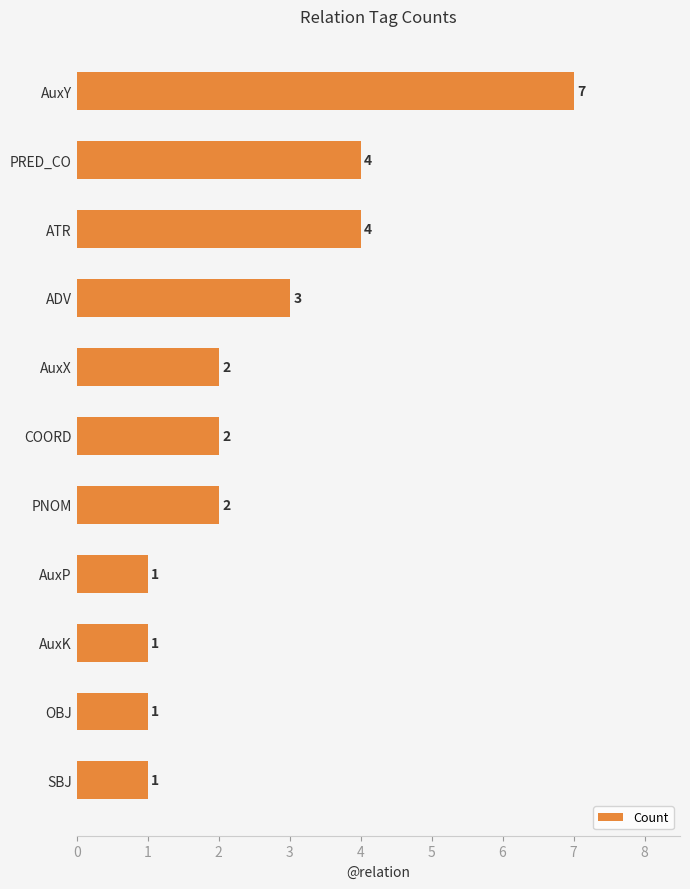

What is the sum of the values at PRED_CO and PNOM?

6